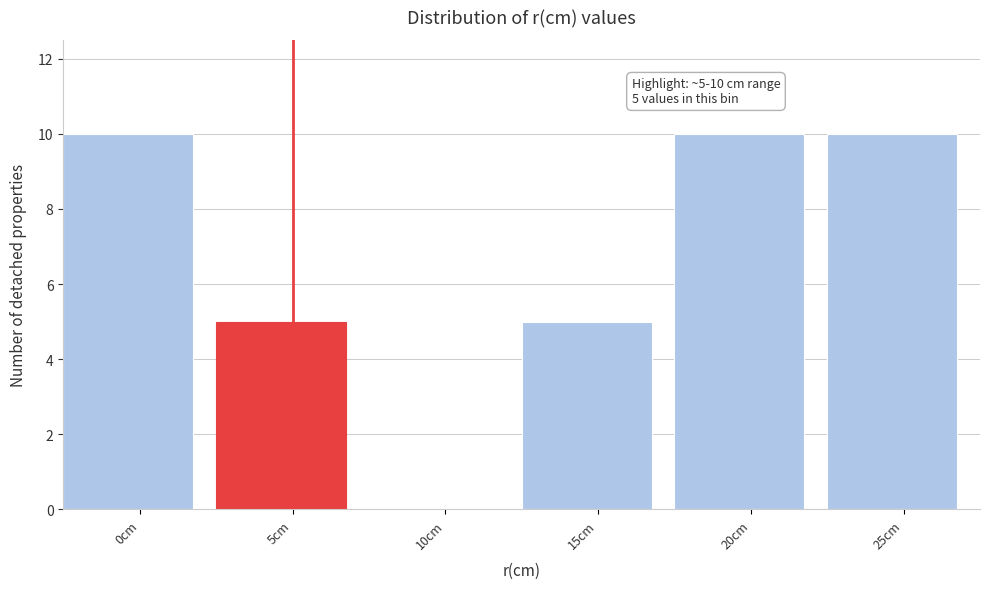

Reading left to right, extract all data points from this chart.

0cm=10	5cm=5	10cm=0	15cm=5	20cm=10	25cm=10